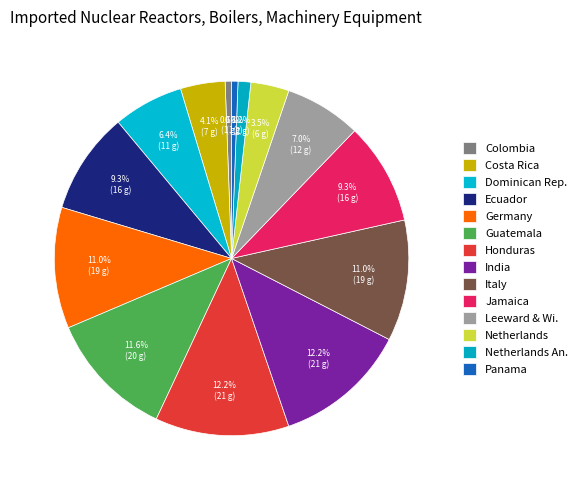

How many segments does this pie chart have?

14